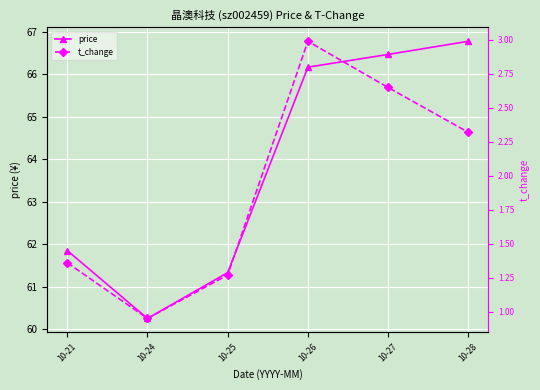

True or false: price and t_change cross at least once.

False